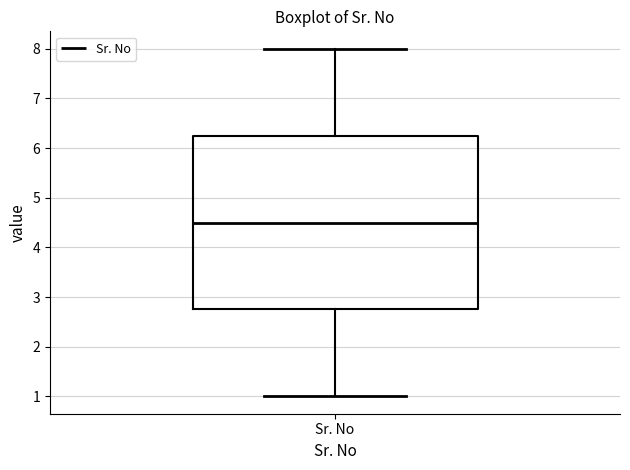

Transcribe this box plot: give where the median line is, the range the box spans, and where the two whiskers end, as read against the y-axis. The values are not printed on the chart, so give them approximately, as read against the axis.

median 4.5, box 2.8 to 6.3, whiskers 1.0 to 8.0